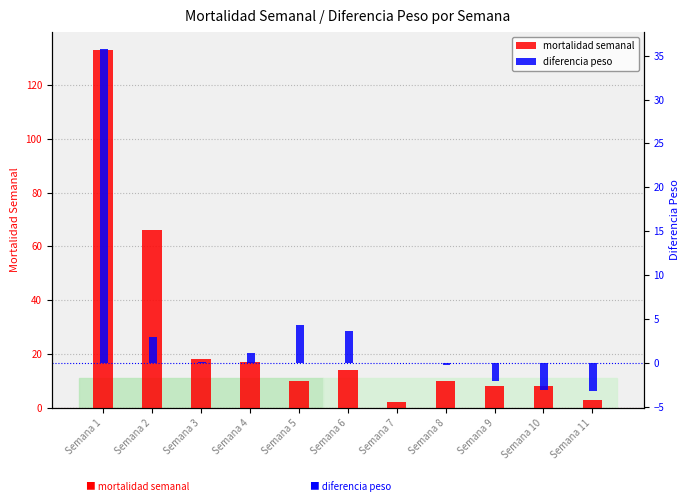

List the series in order of their overall mean, lowest first.

diferencia peso, mortalidad semanal